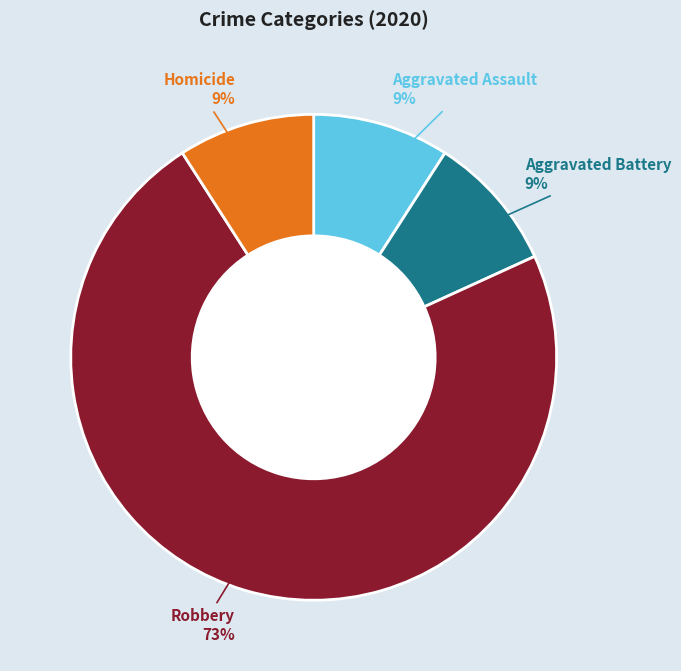

Is it true that Aggravated Battery is 3% of the pie?

False